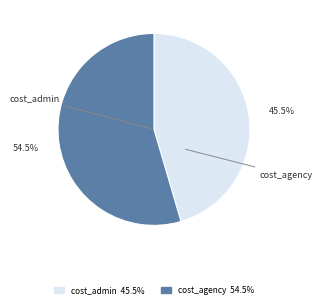

What is the smallest slice in the pie chart?

cost_admin 45.5%